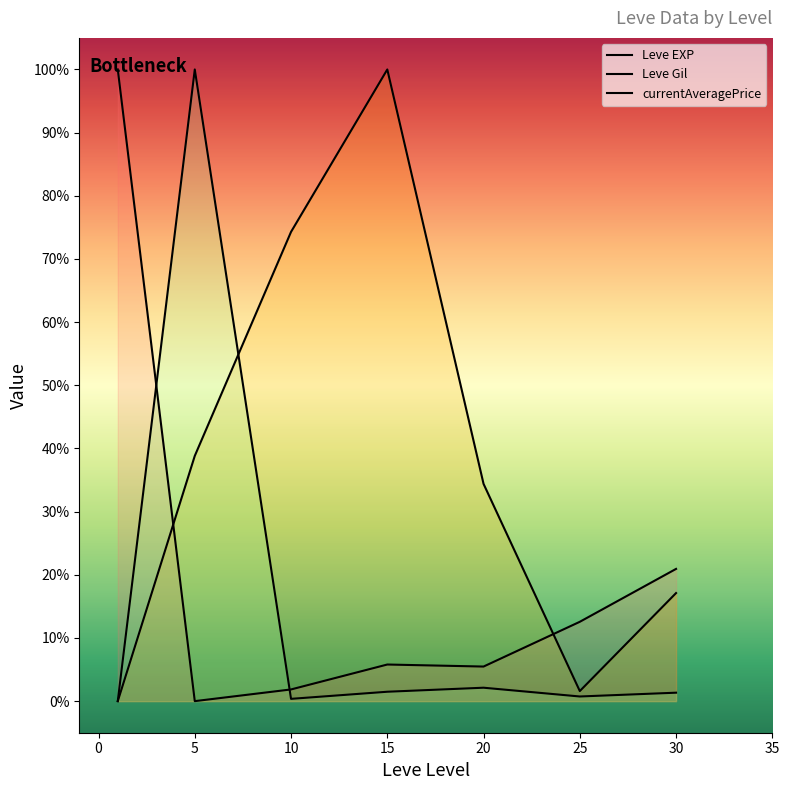

True or false: Leve Gil and Leve EXP intersect in this chart.

True